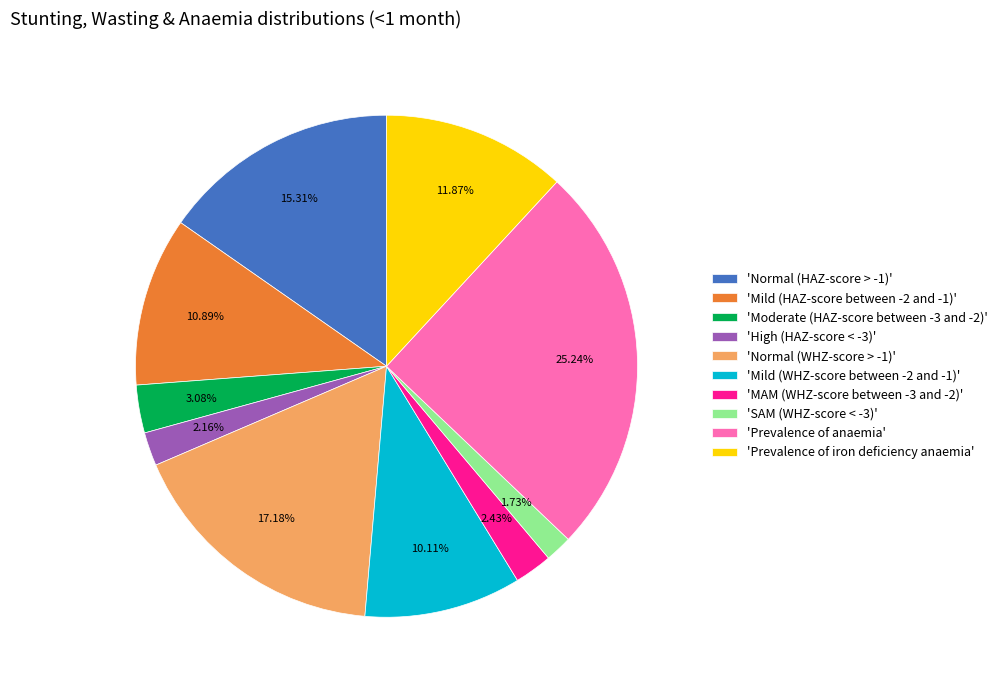

To the nearest percent, what is the average slice percentage?

10%